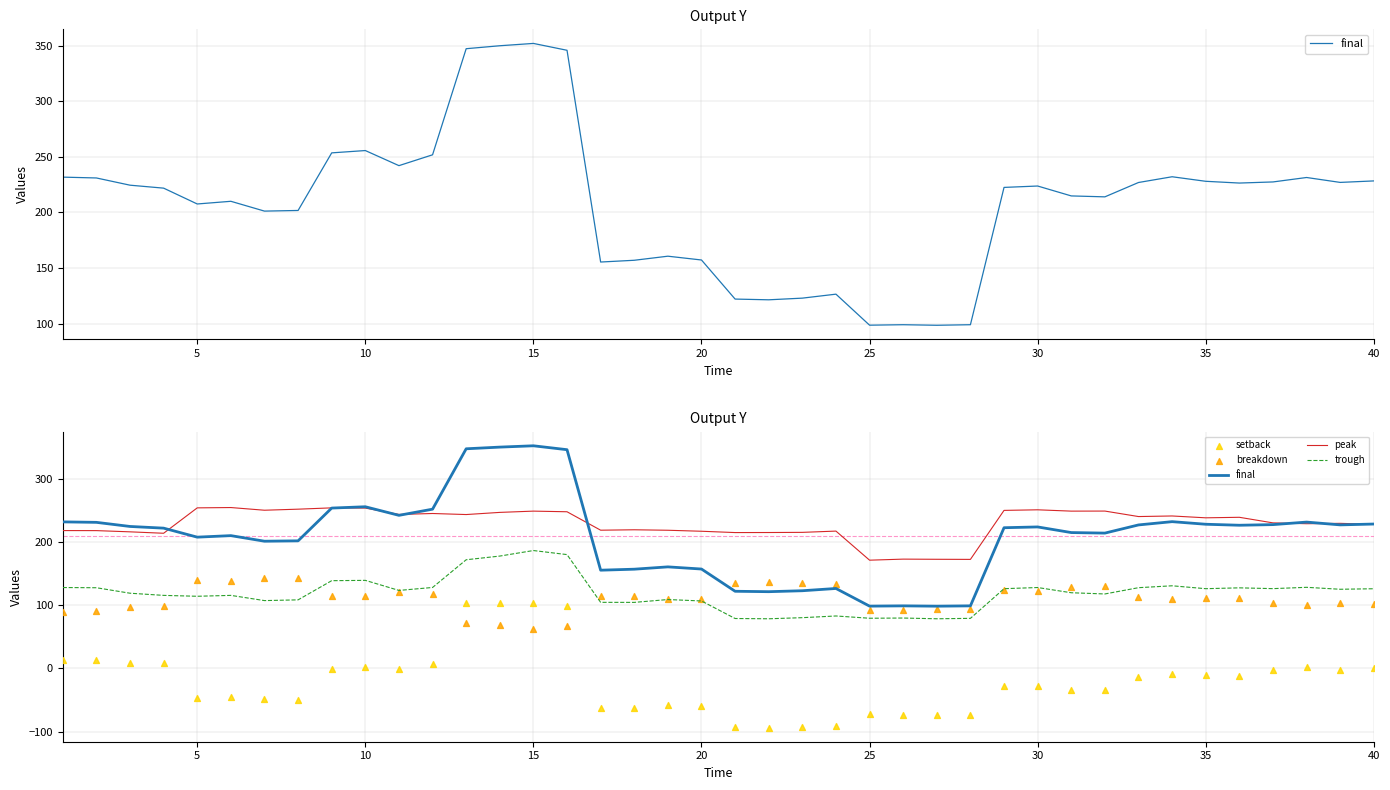

Which series contains the highest Y value?

final